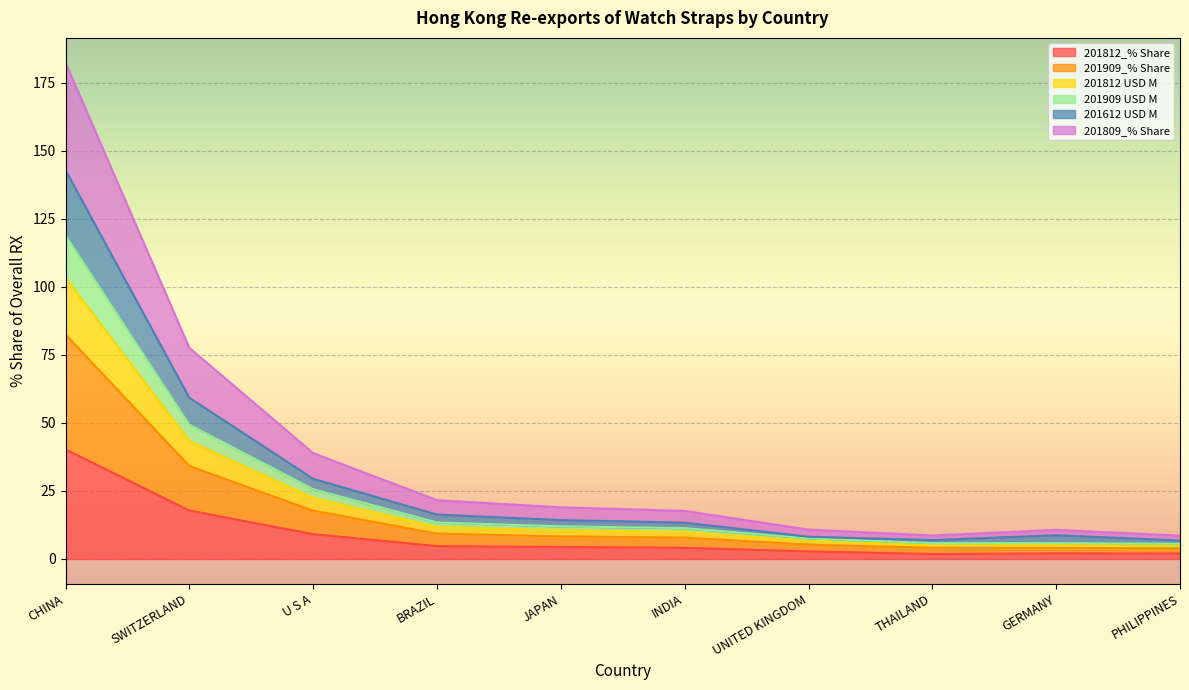

What is the highest value of the 201812_% Share series?

40.3